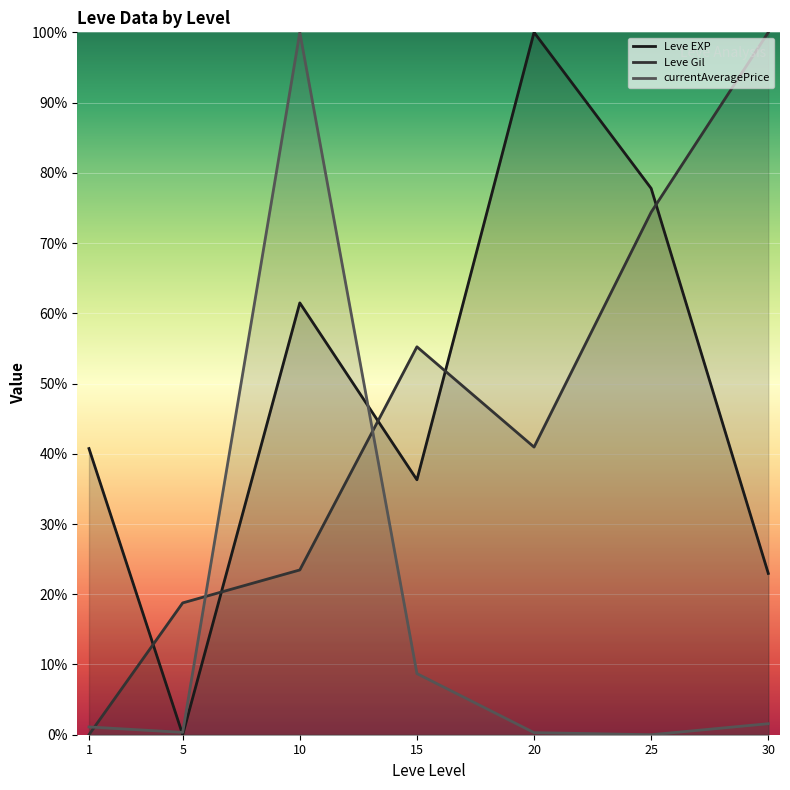

In Leve EXP, how many points are higher than both neighbors (excluding endpoints)?

2